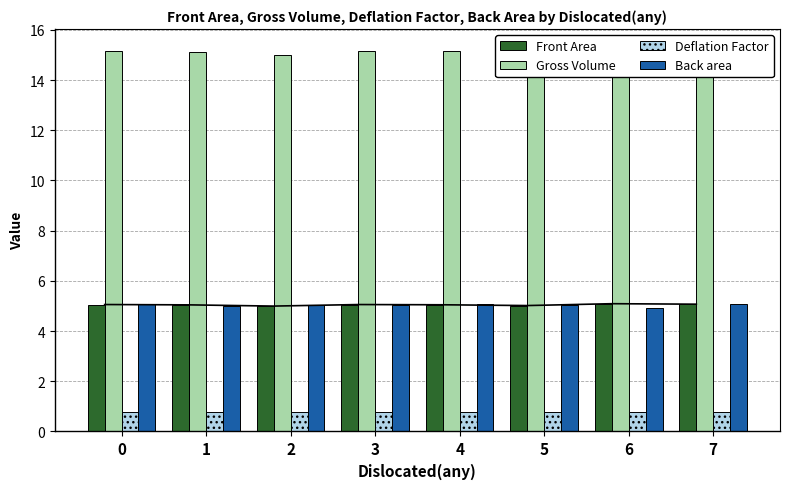

How many data points does each series have?

8